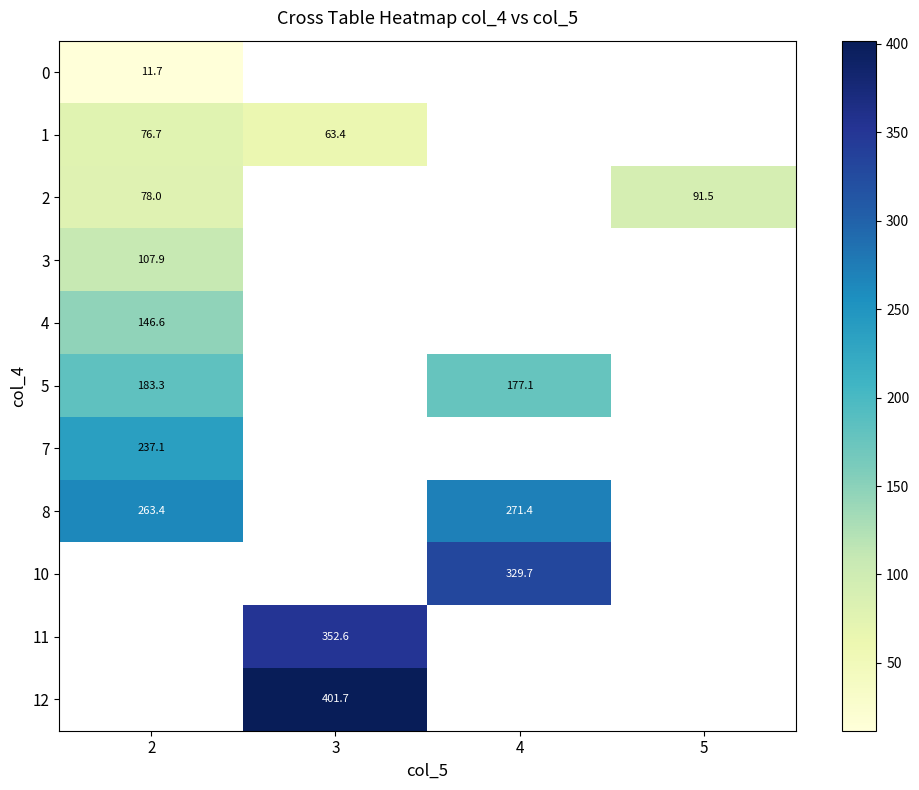

At how many categories does at least one series exceed 85?

4